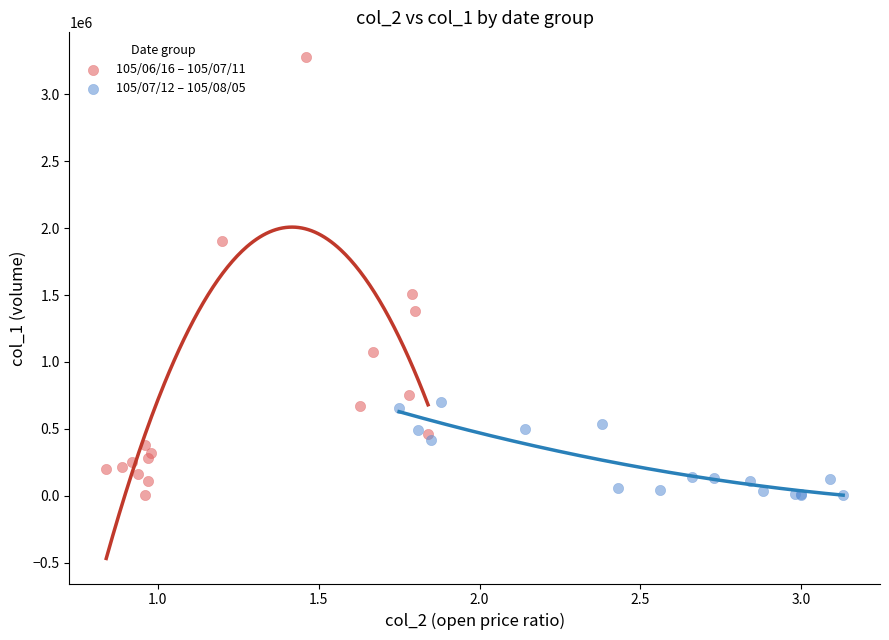

Which series contains the highest Y value?

105/06/16 – 105/07/11